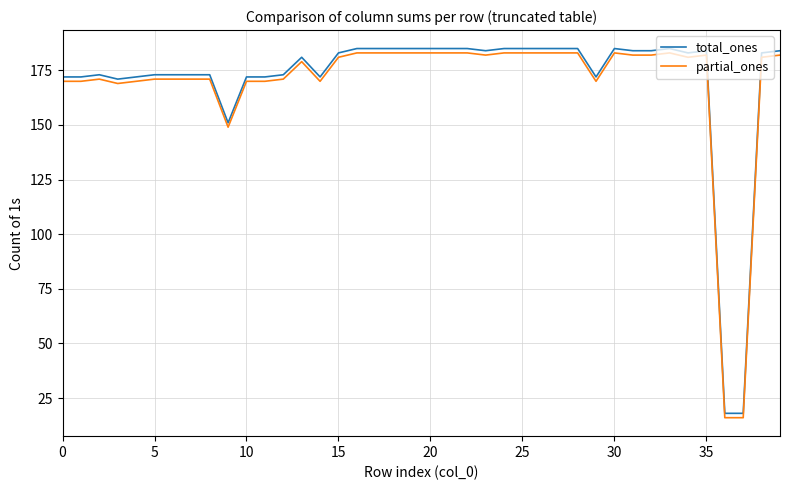

Does the chart have visible grid lines?

Yes